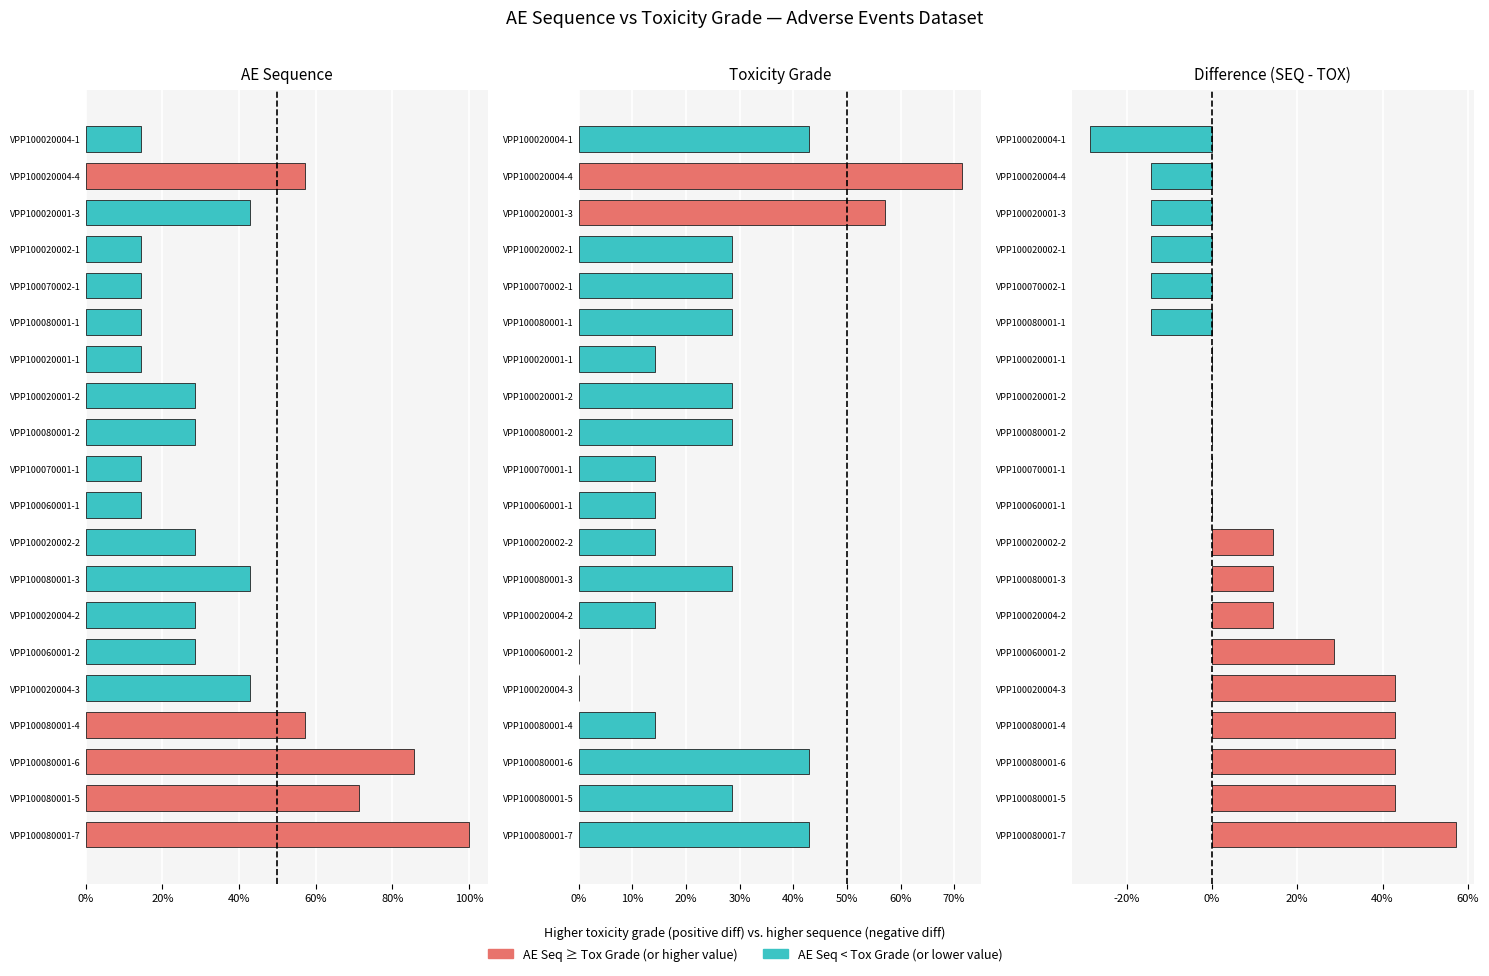

Count the values in the range 0 to 1.

14